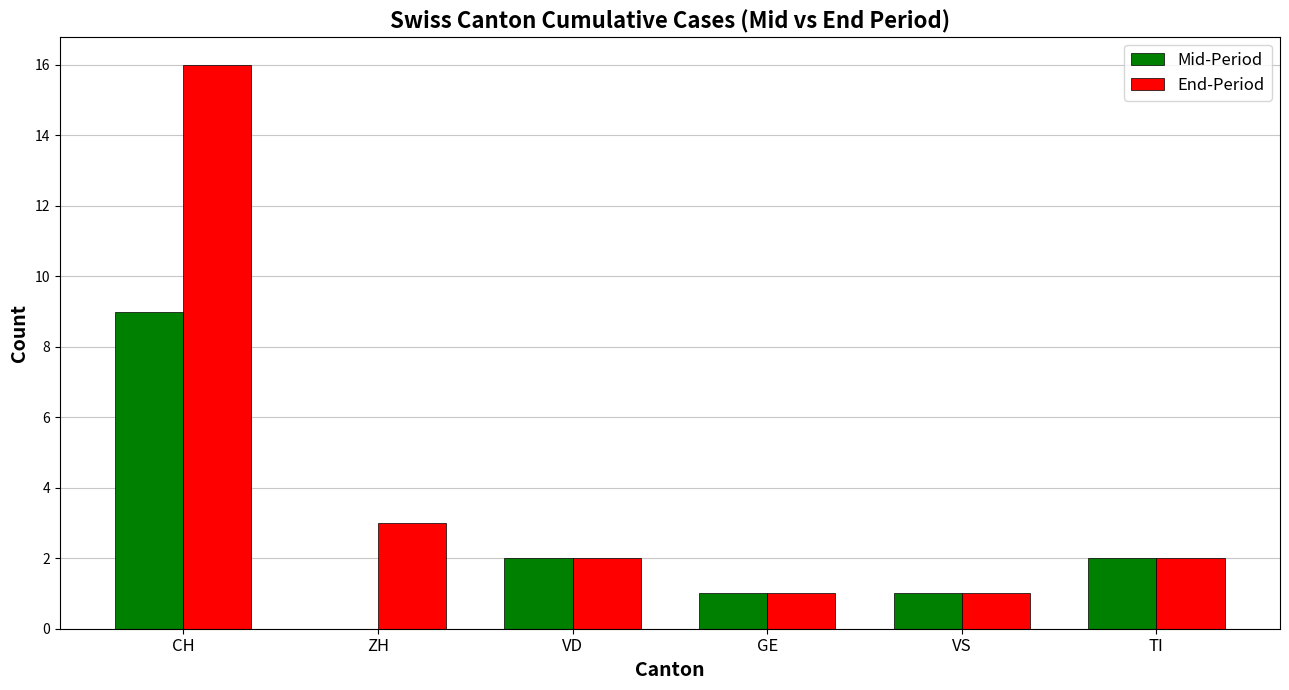

Which series has the largest total across all categories?

End-Period